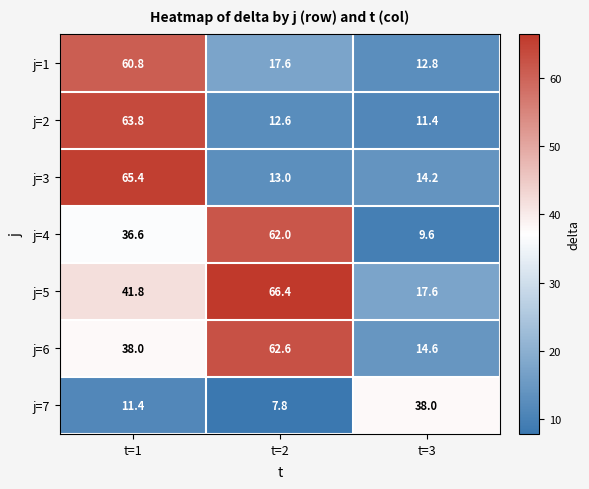

Where is j=4 nearest to the value 35?

t=1